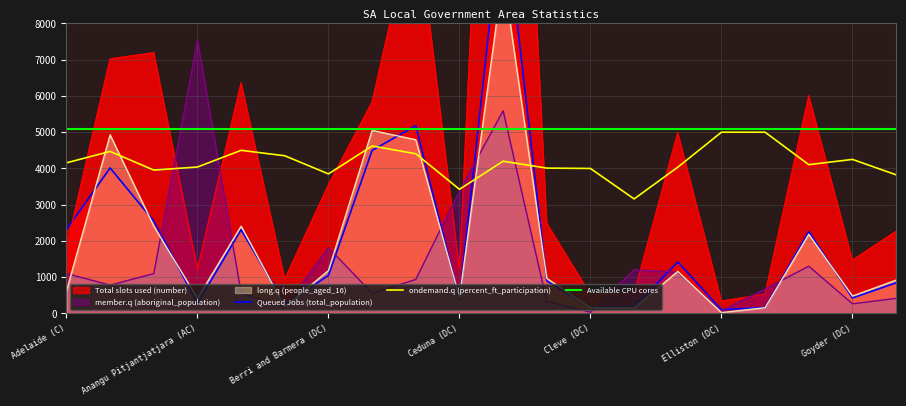

How many data points in Queued Jobs (total_population) are above 1049?

10